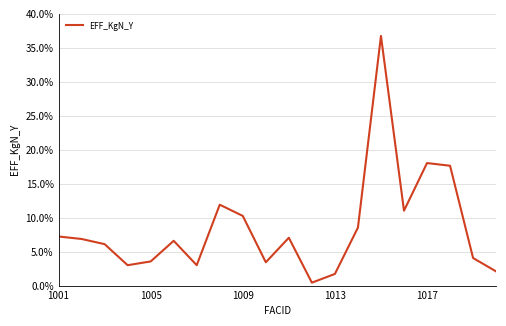

Is this an area chart (filled region under the line)?

No